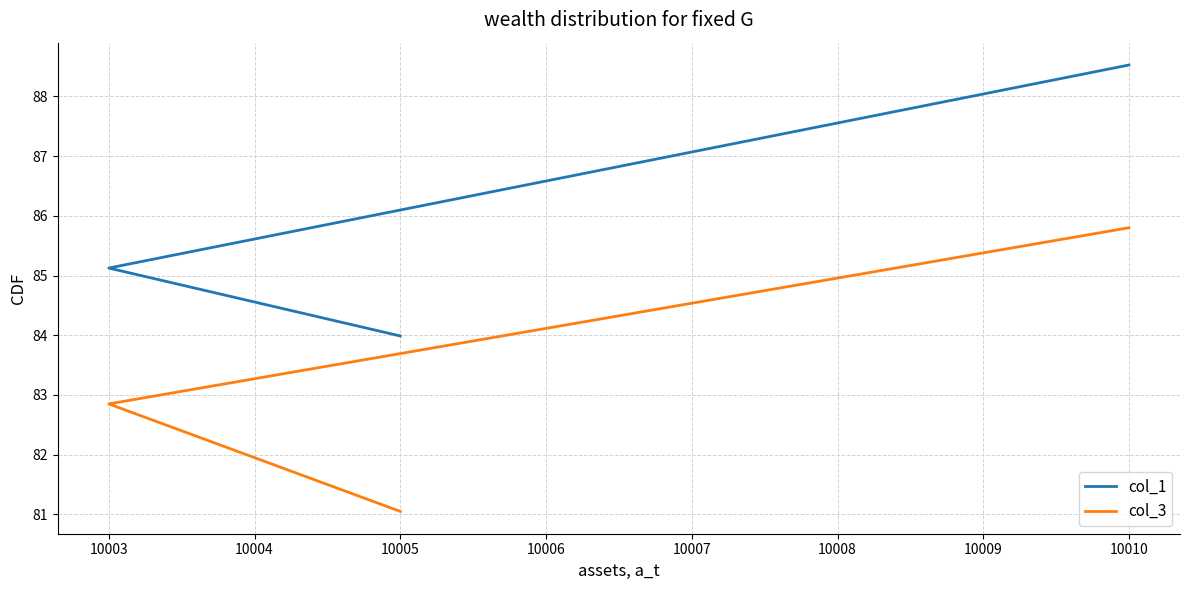

What is the approximate value of col_3 at 10003?

82.8